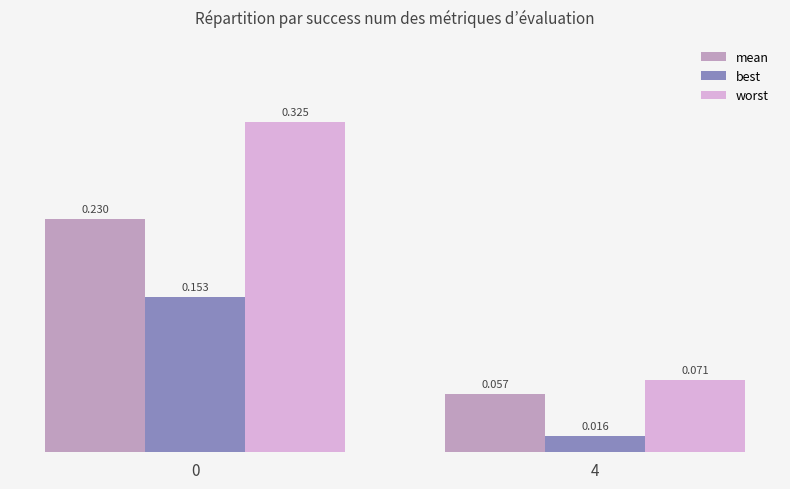

At 0, list the series in order from largest to smallest.

worst, mean, best